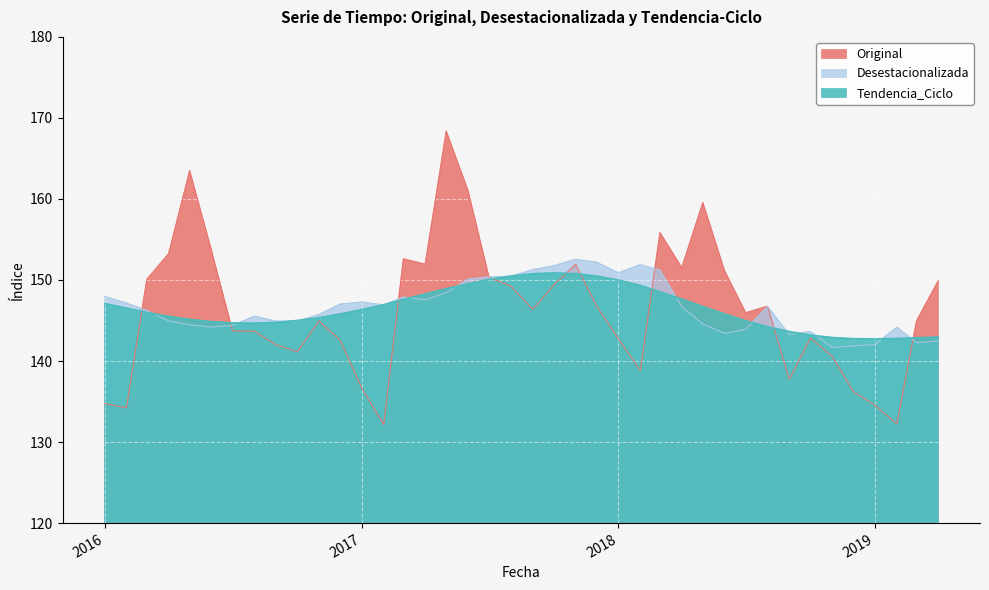

Where is the first local minimum for Tendencia_Ciclo?

2016-08